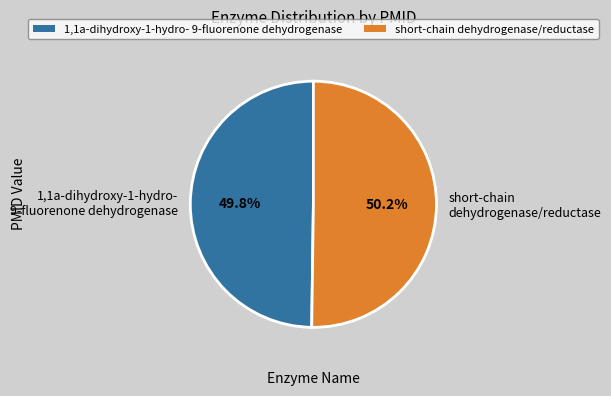

Does any single category account for the majority?

Yes